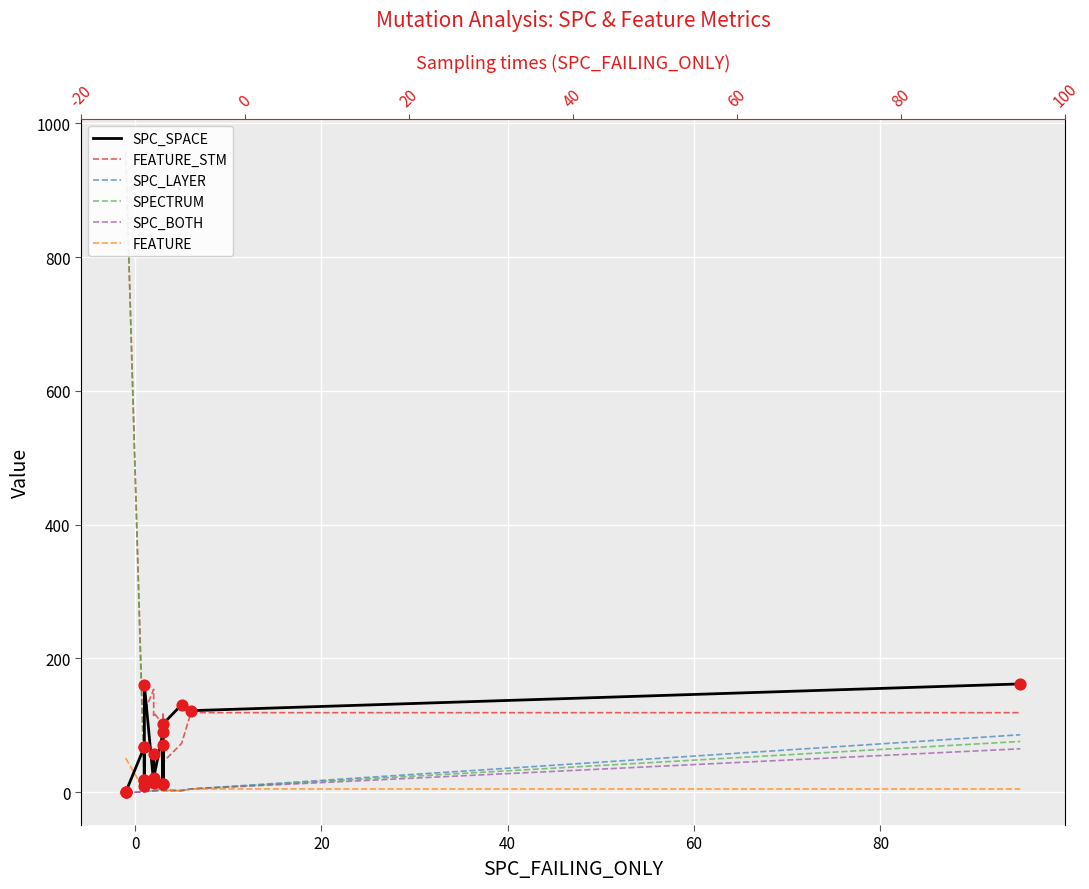

Which series reaches the minimum Y coordinate?

SPC_LAYER